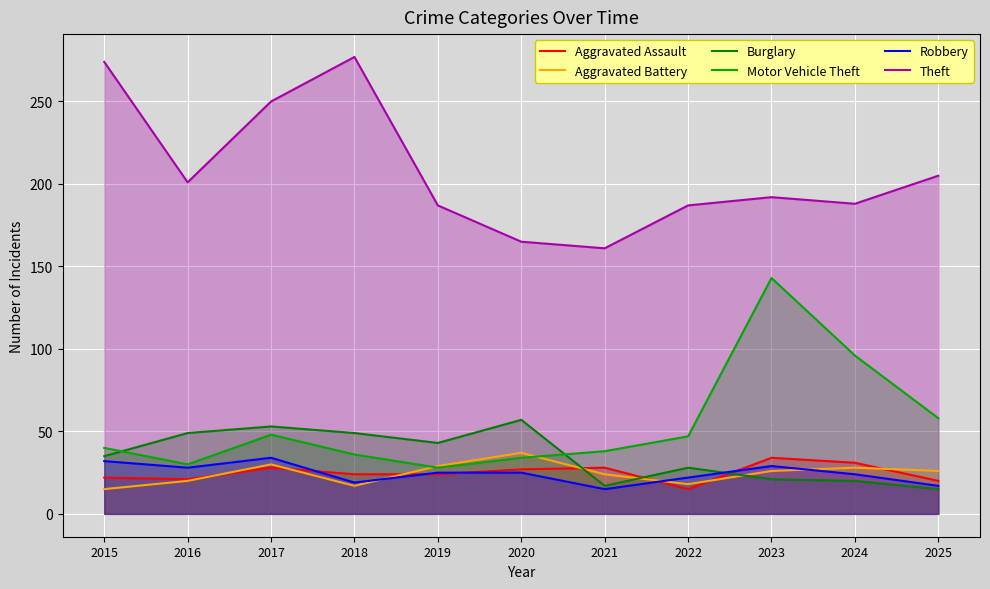

Which series ends up on top after the final intersection of Robbery and Aggravated Battery?

Aggravated Battery